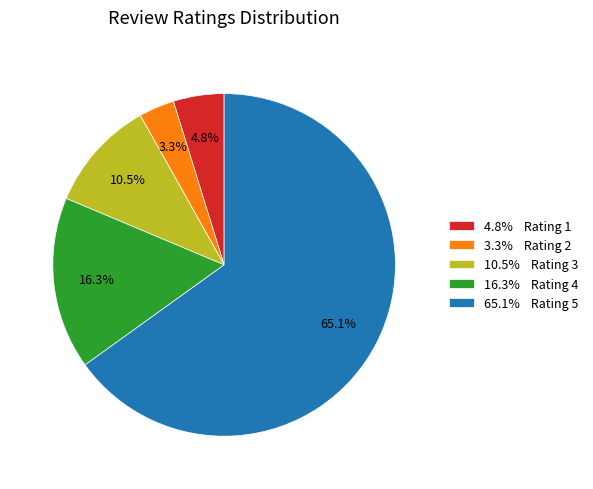

How many segments does this pie chart have?

5